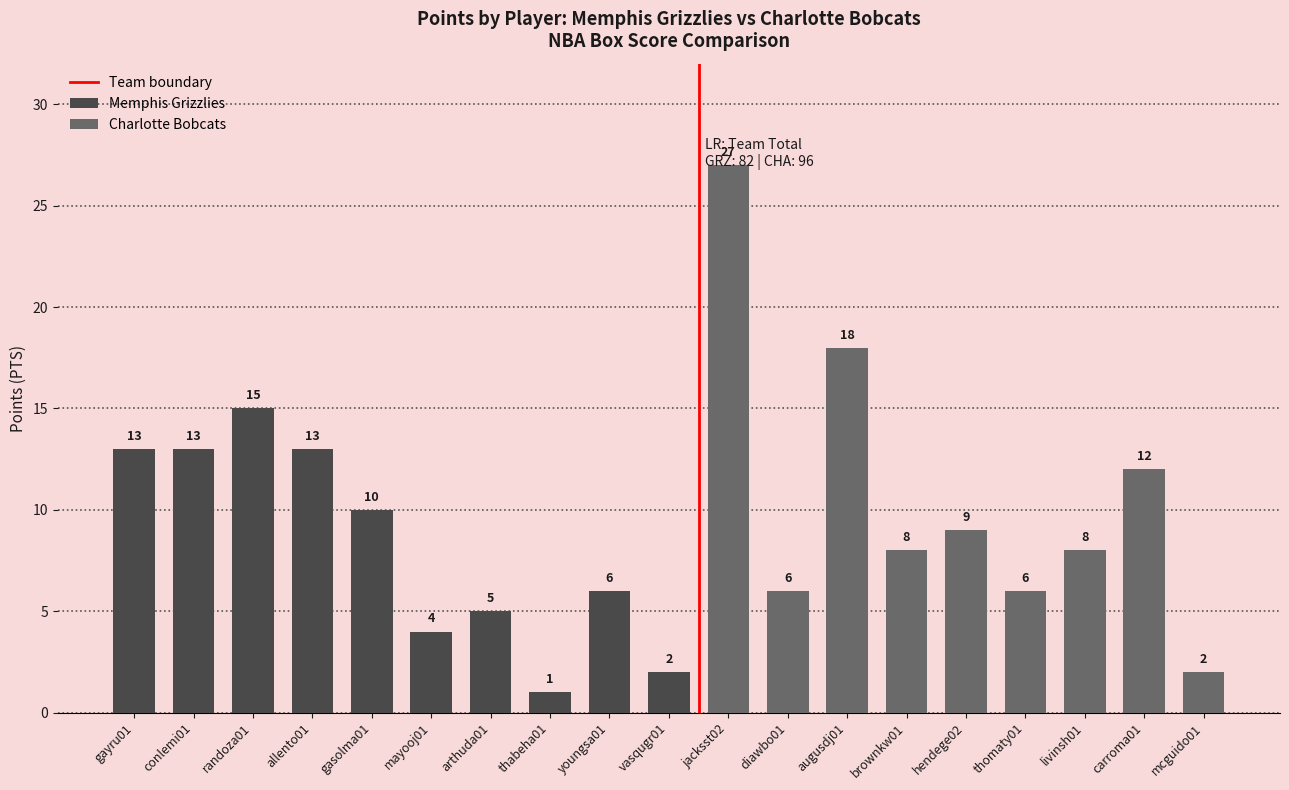

What is the label of the 18th bar from the right?

conlemi01